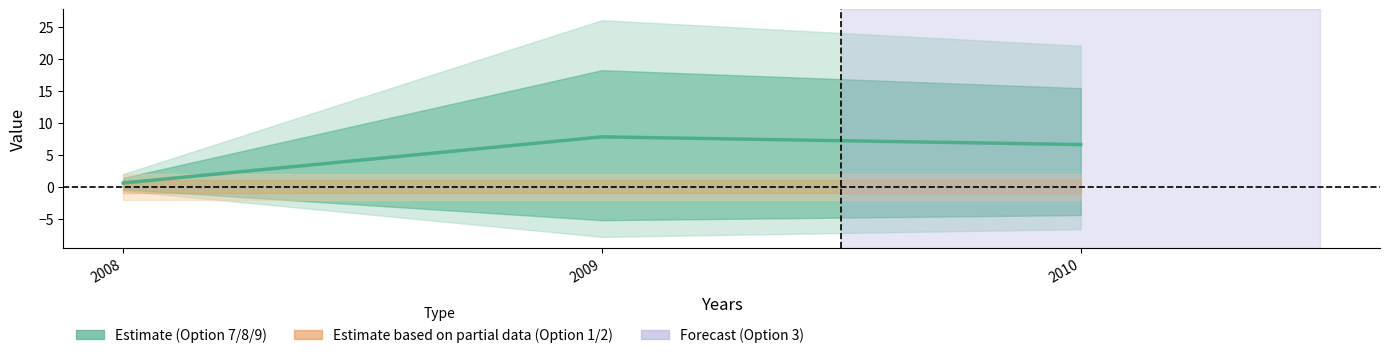

The chart shows a value of 0.4 at 2008. True or false?

False